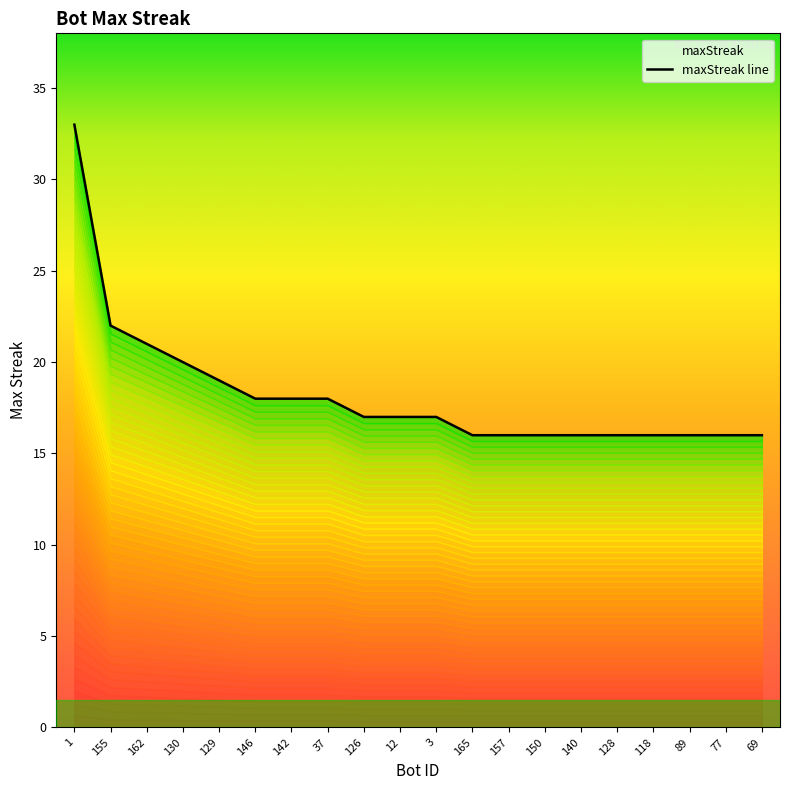

What is the change in value from 126 to 165?

-1